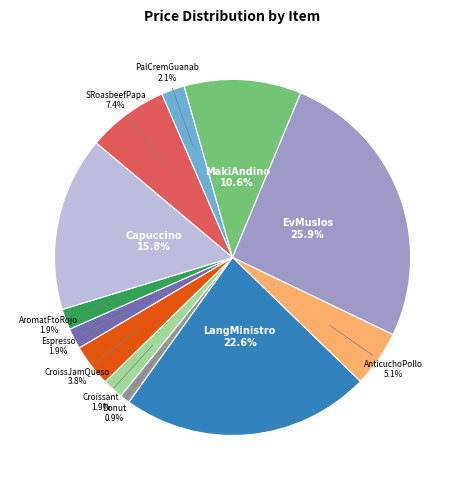

Is there any slice that represents more than half of the pie?

No